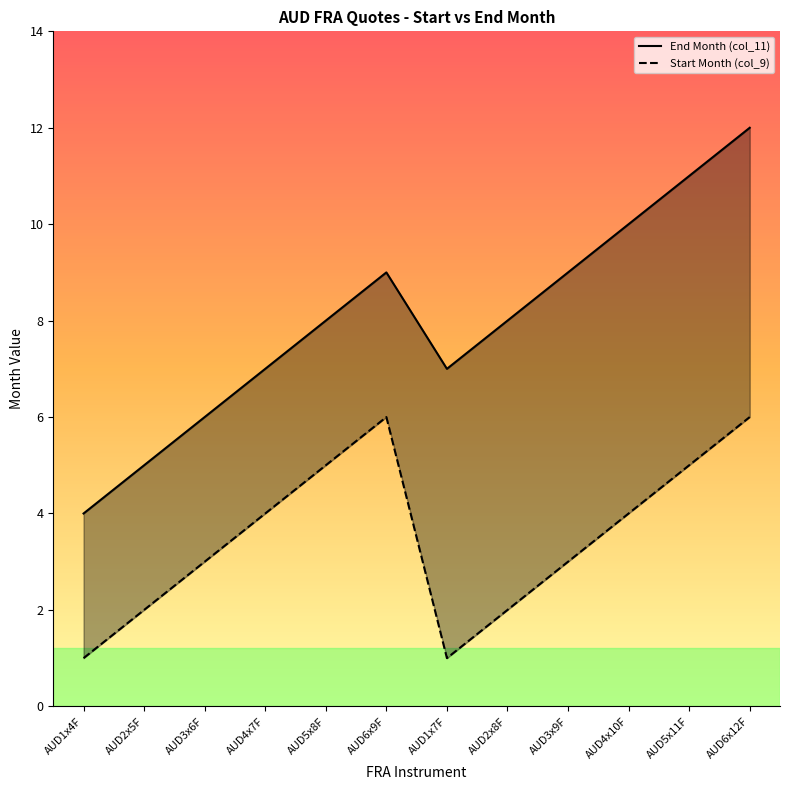

At which category does End Month (col_11) reach its first local peak?

AUD6x9F